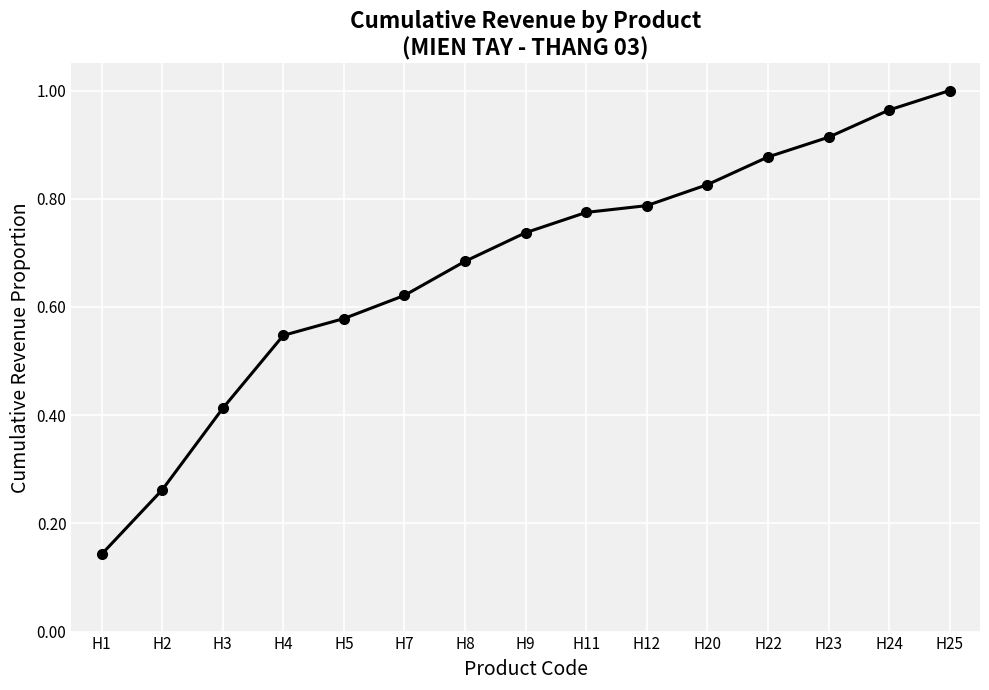

True or false: the data has more than 2 interior local peaks.

False